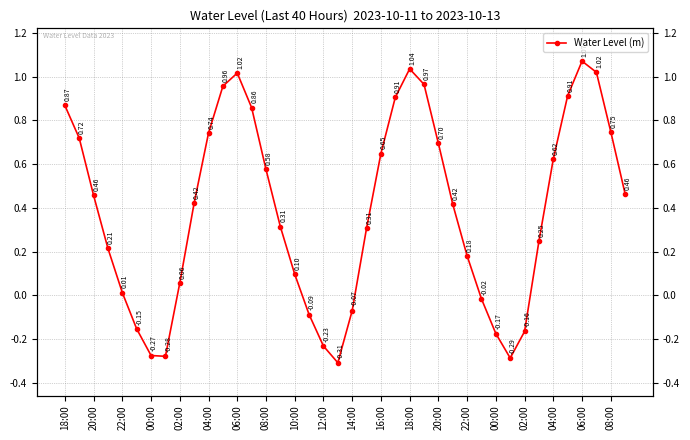

How many positive values are there?

29